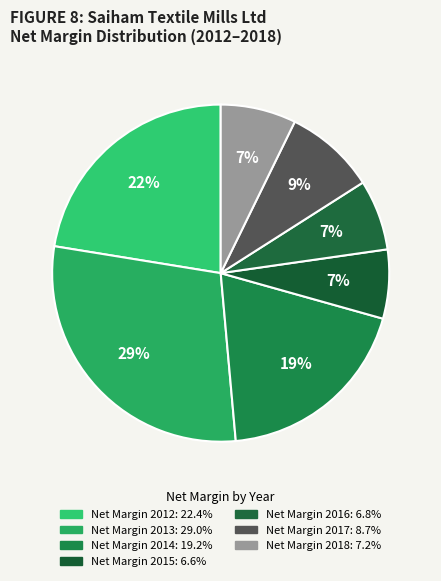

How many slices are in this pie chart?

7